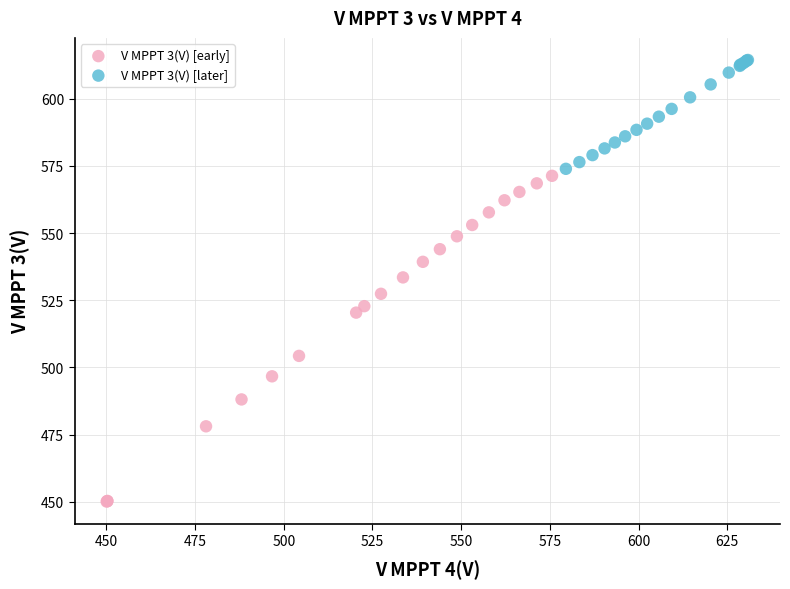

Which series reaches the maximum Y coordinate?

V MPPT 3(V) [later]